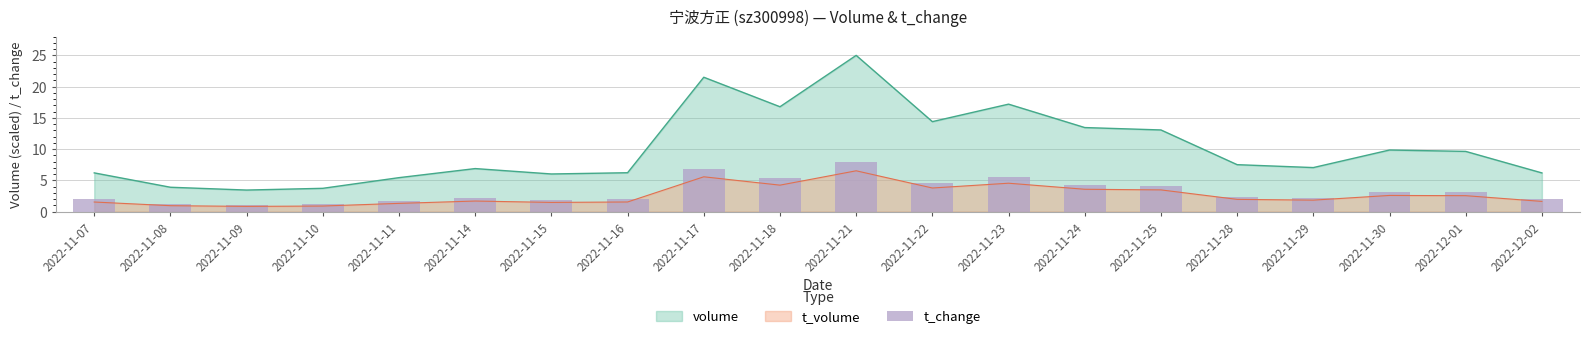

What is the minimum value shown in the chart?

1.1